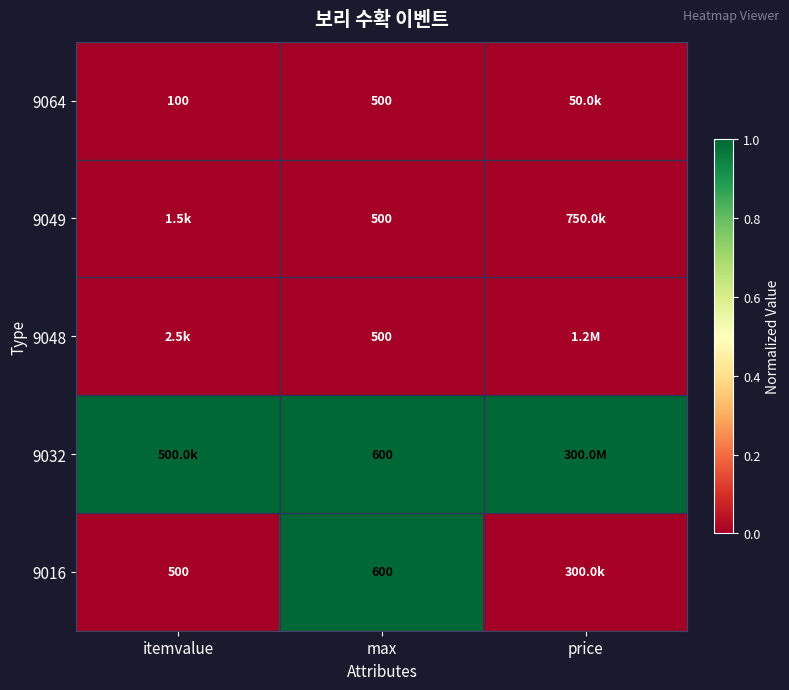

The 9016 series shows 0.0 at price. True or false?

False